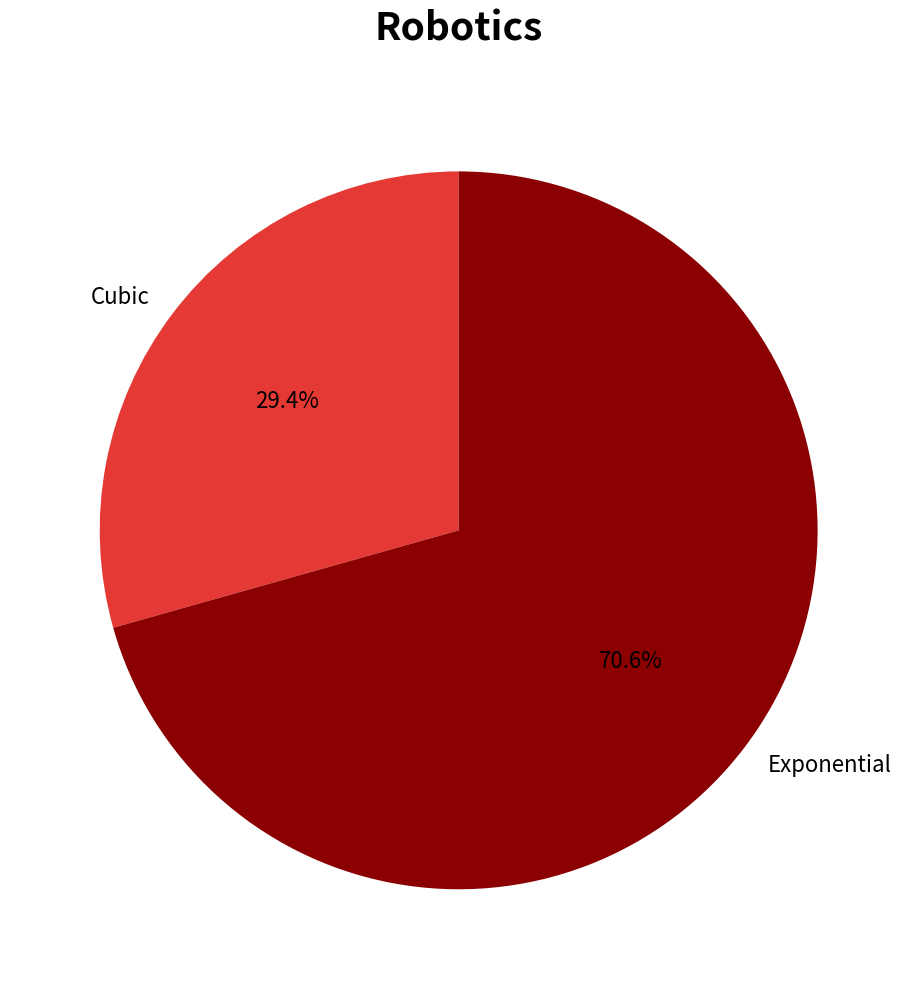

How many slices are in this pie chart?

2